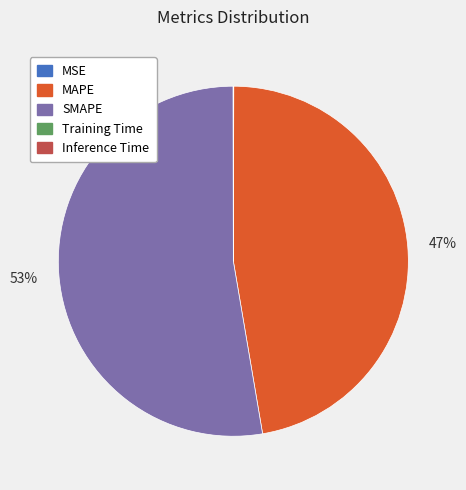

What is the largest slice in the pie chart?

SMAPE